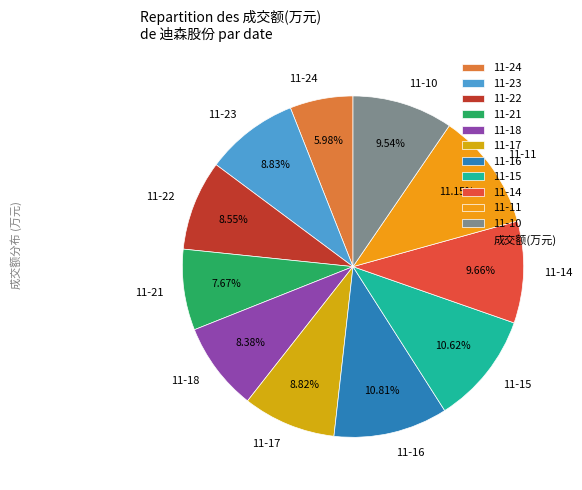

Approximately how many times larger is the value at 11-15 compared to 11-16?

1.0